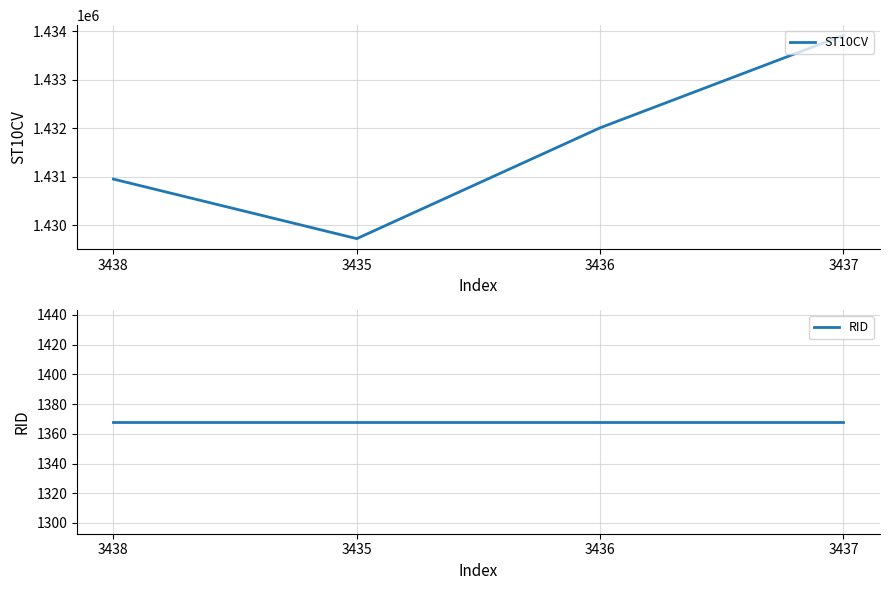

Is it true that RID equals 1368 at 3436?

True